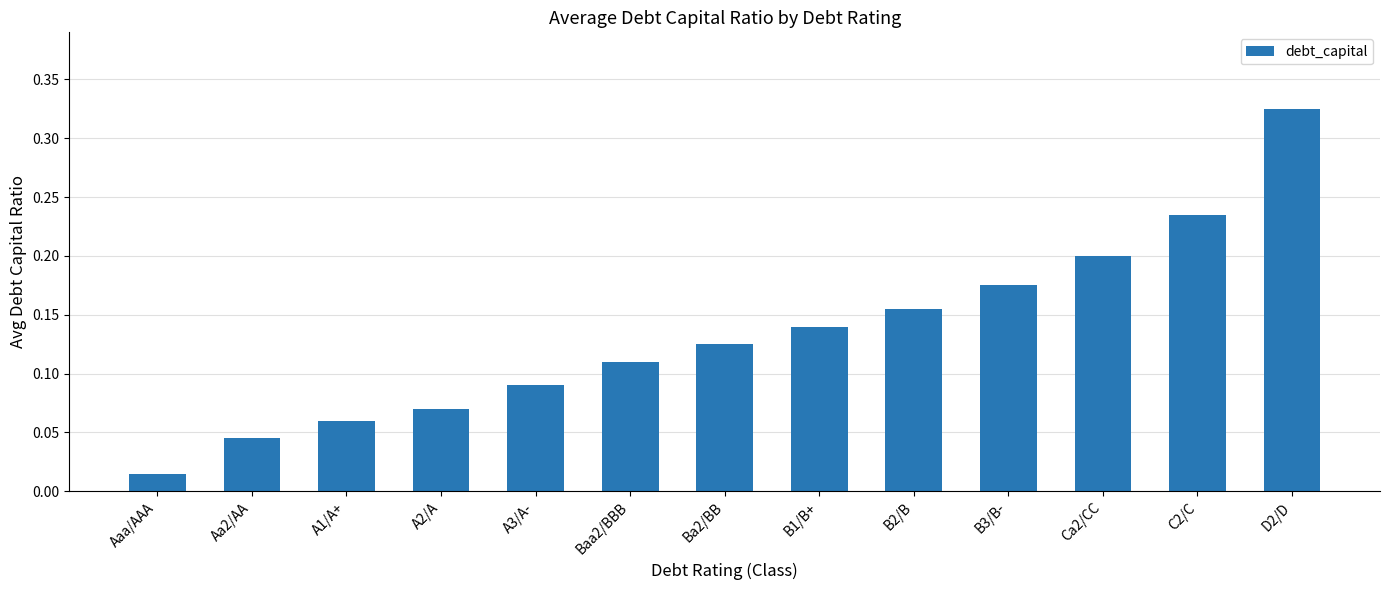

True or false: the data shows 0.2 at C2/C.

True